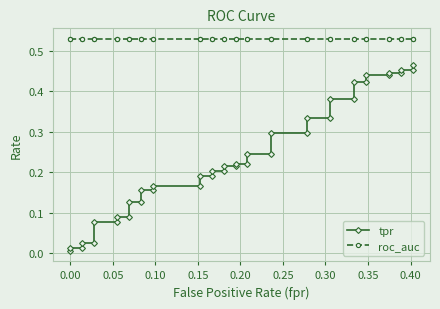

True or false: roc_auc and tpr cross at least once.

False